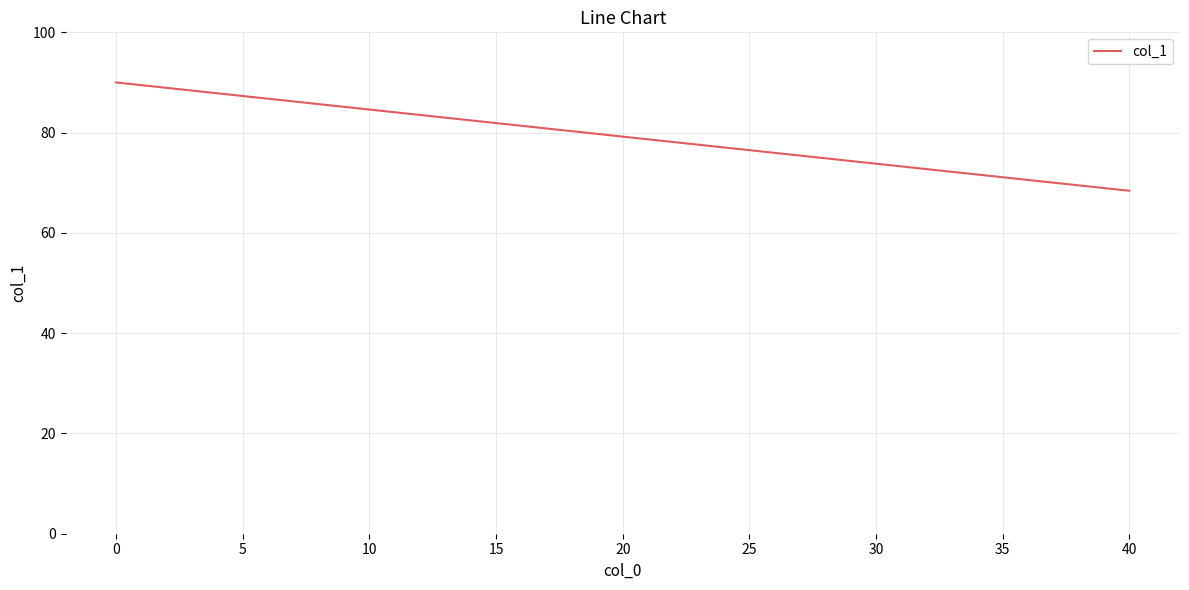

True or false: the data shows 40.3 at 35.

False